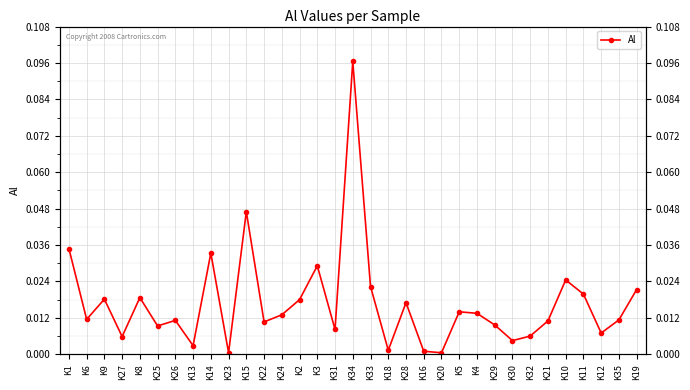

The chart shows a value of 0.0 at K22. True or false?

True